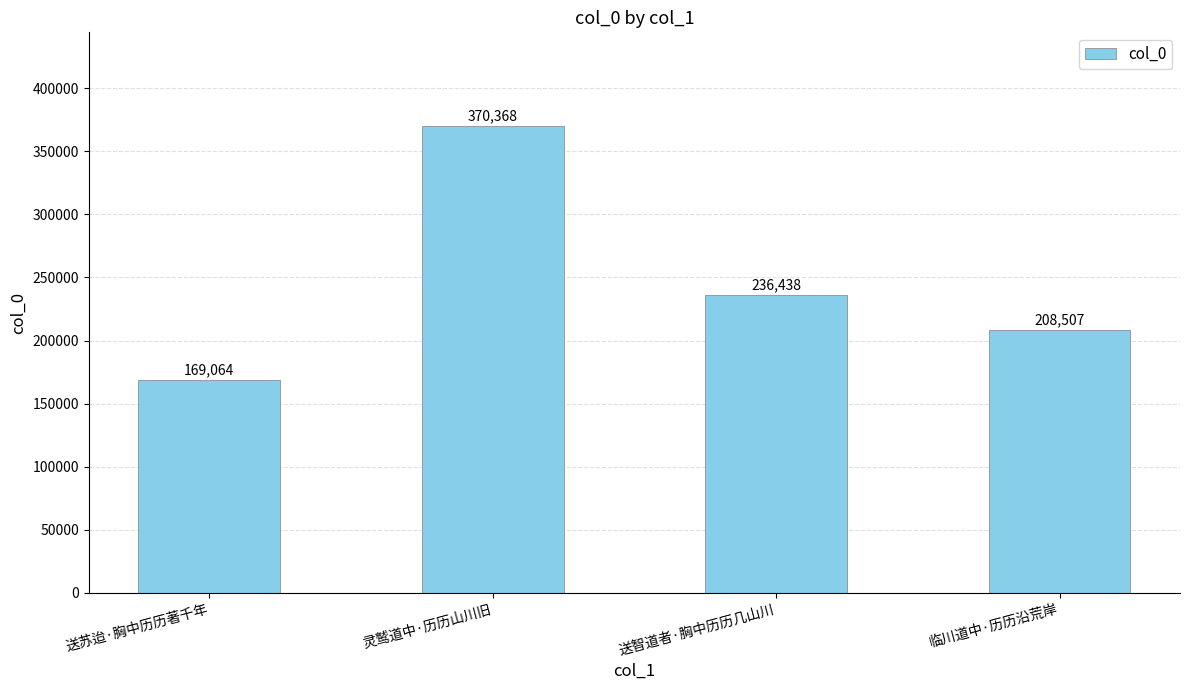

What is the label of the 3rd bar from the right?

灵鹫道中·历历山川旧